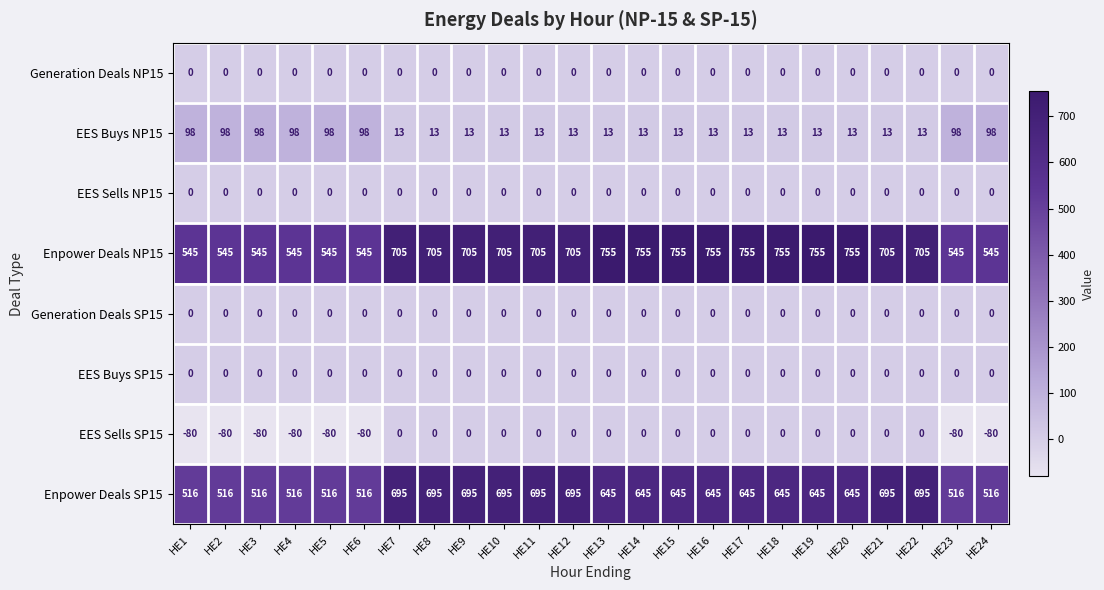

What is the spread (max minus min) of values at HE14?

755